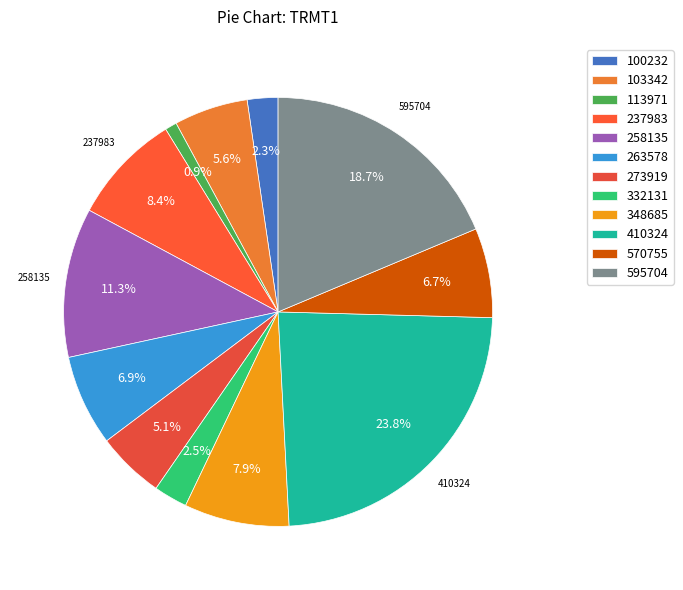

Rank the categories by value from highest to lowest.

410324, 595704, 258135, 237983, 348685, 263578, 570755, 103342, 273919, 332131, 100232, 113971